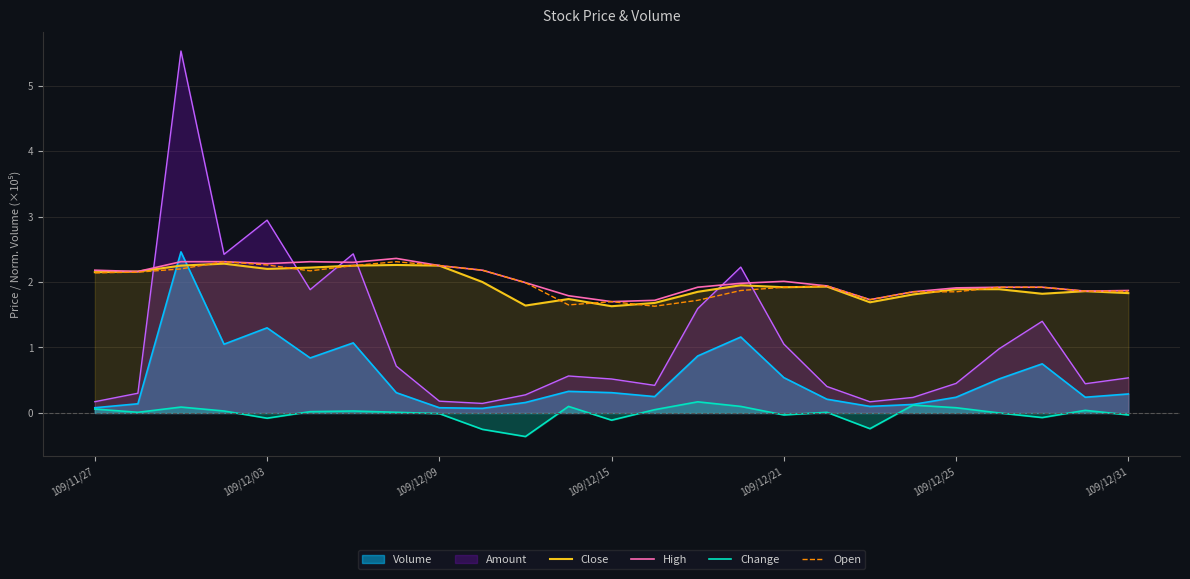

What is the label of the 1st point from the left?

109/11/27